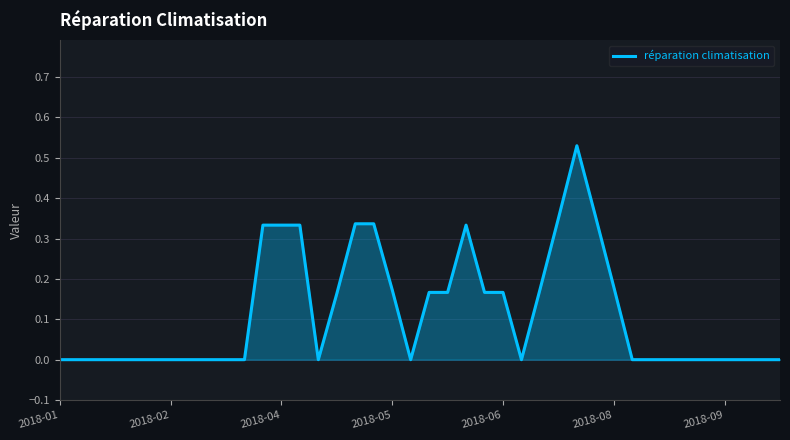

Reading left to right, list all the values displayed in this chart.

0.0	0.0	0.0	0.0	0.0	0.0	0.0	0.0	0.0	0.0	0.0	0.3	0.3	0.3	0.0	0.2	0.3	0.3	0.2	0.0	0.2	0.2	0.3	0.2	0.2	0.0	0.2	0.3	0.5	0.4	0.2	0.0	0.0	0.0	0.0	0.0	0.0	0.0	0.0	0.0